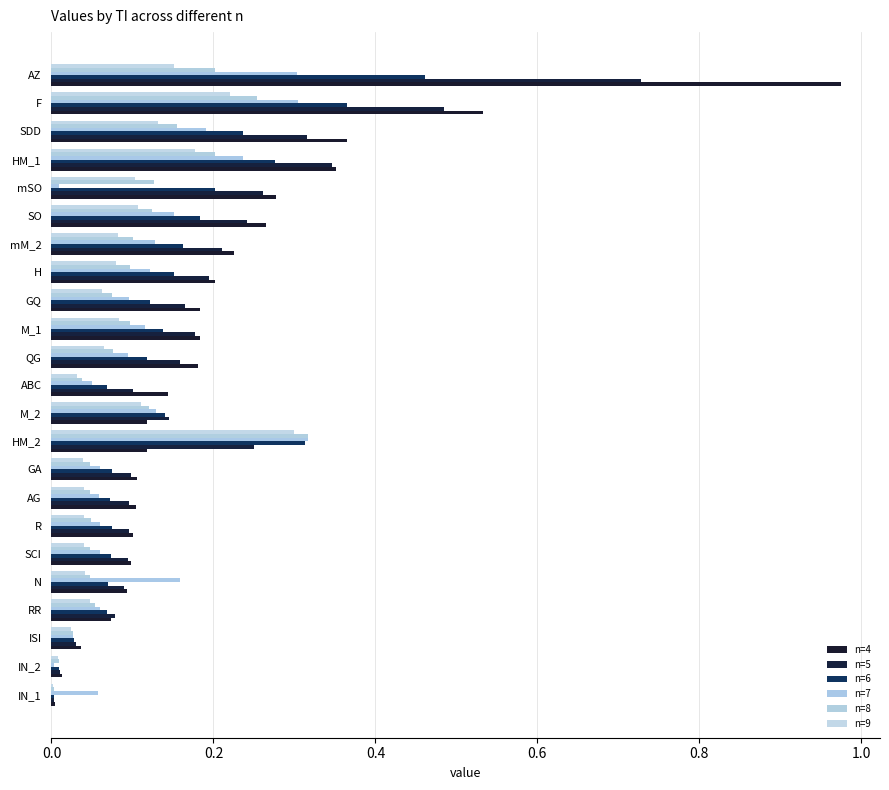

How many data points does each series have?

23